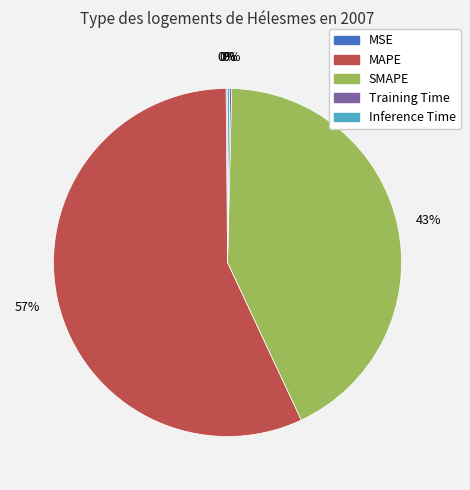

The MAPE slice represents 57% of the pie. True or false?

True